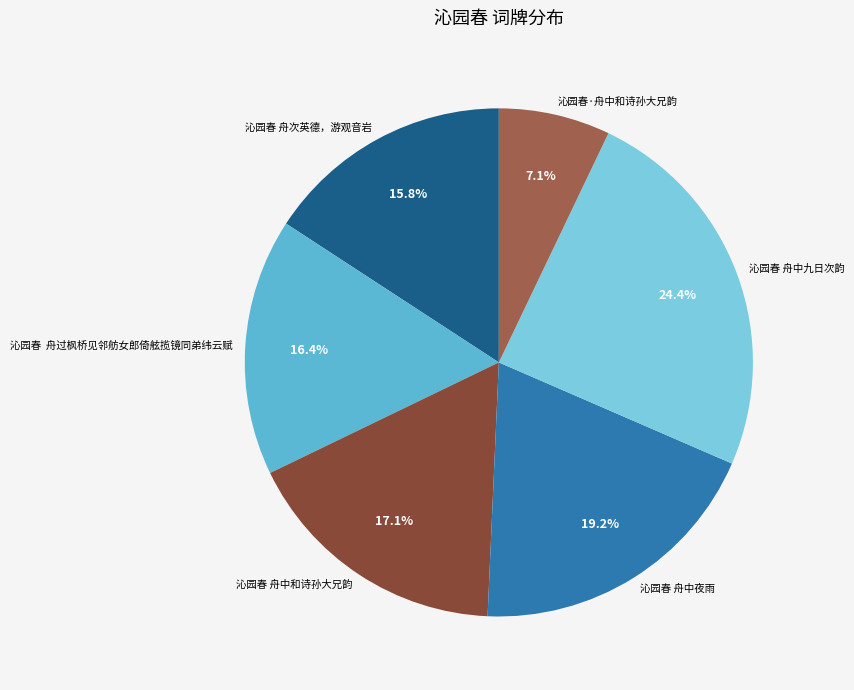

To the nearest percent, what is the average slice percentage?

17%